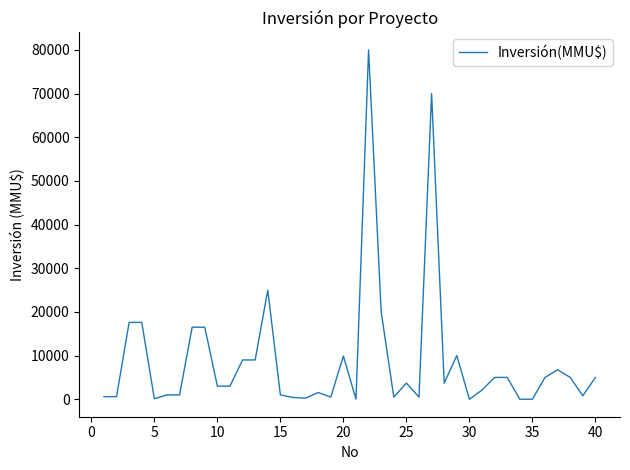

What is the difference between the maximum and minimum values?

80000